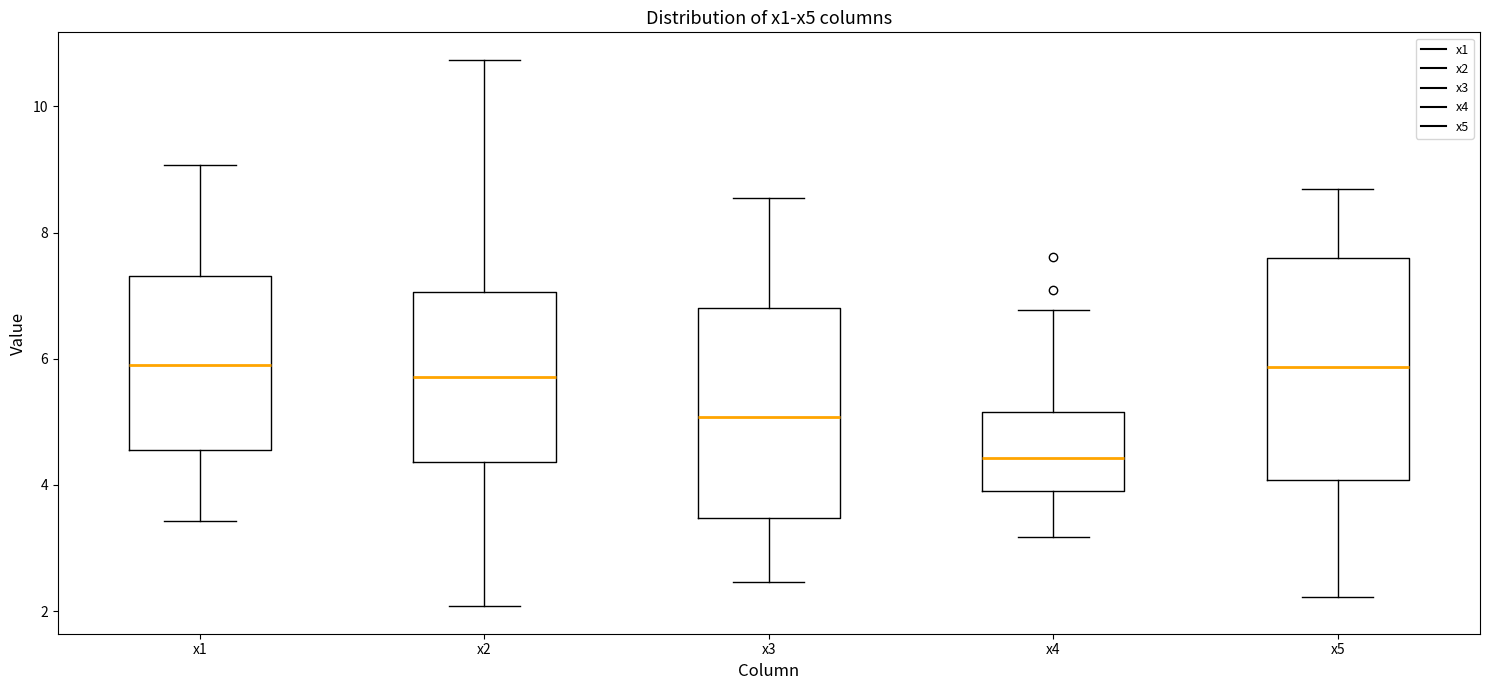

Reading left to right, read every box against the y-axis: the position of its median line, the range the box covers, and the ends of its whiskers. The values are not printed on the chart, so give them approximately, as read against the axis.

x1: median 6.0, box 4.6 to 7.4, whiskers 3.4 to 9.0
x2: median 5.8, box 4.4 to 7.0, whiskers 2.0 to 10.8
x3: median 5.0, box 3.4 to 6.8, whiskers 2.4 to 8.6
x4: median 4.4, box 4.0 to 5.2, whiskers 3.2 to 6.8
x5: median 5.8, box 4.0 to 7.6, whiskers 2.2 to 8.6